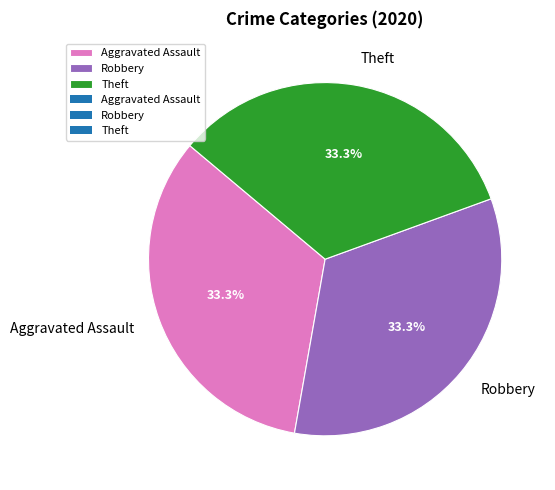

Approximately how many times larger is the value at Aggravated Assault compared to Theft?

1.0